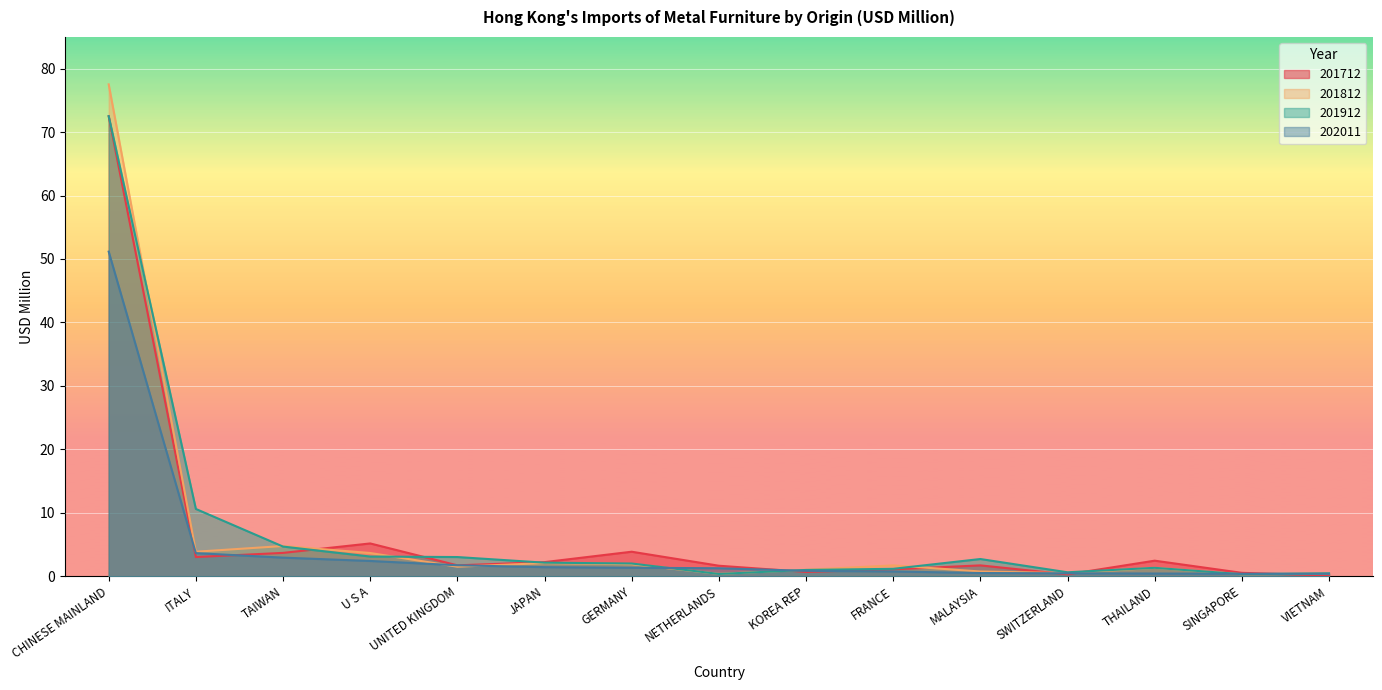

Which label corresponds to the smallest value in the chart?

VIETNAM